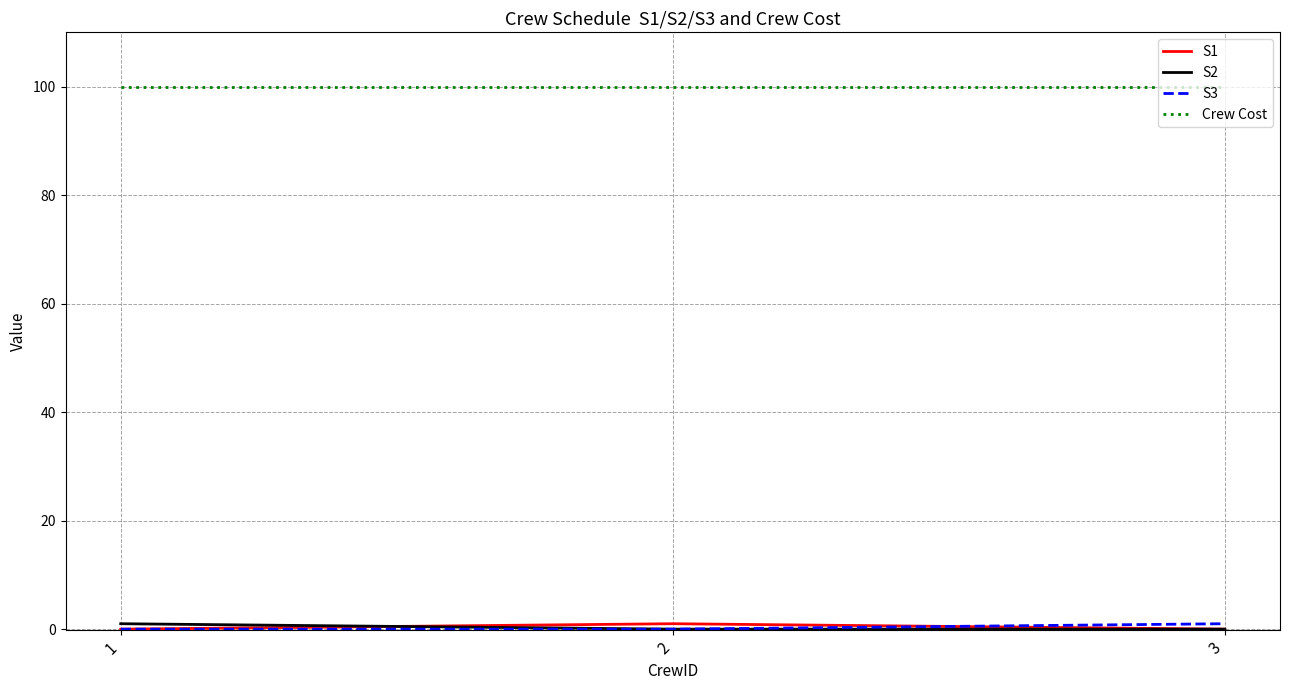

True or false: Crew Cost has a value of 100 at 3.

True